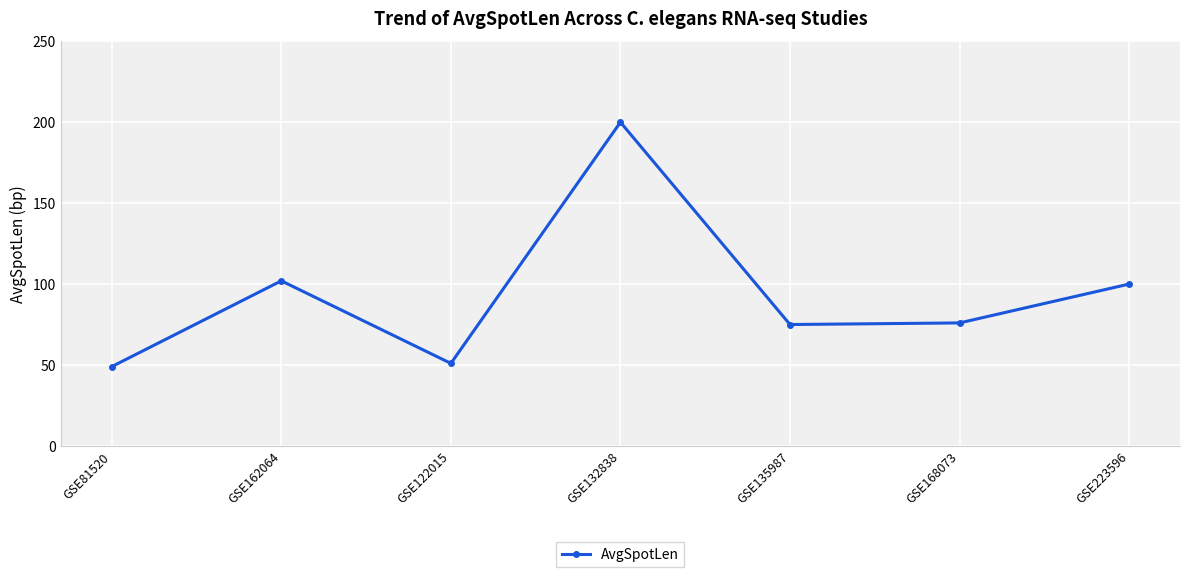

Reading right to left, transcribe all the data shown in this chart.

GSE223596=100	GSE168073=76	GSE135987=75	GSE132838=200	GSE122015=51	GSE162064=102	GSE81520=49